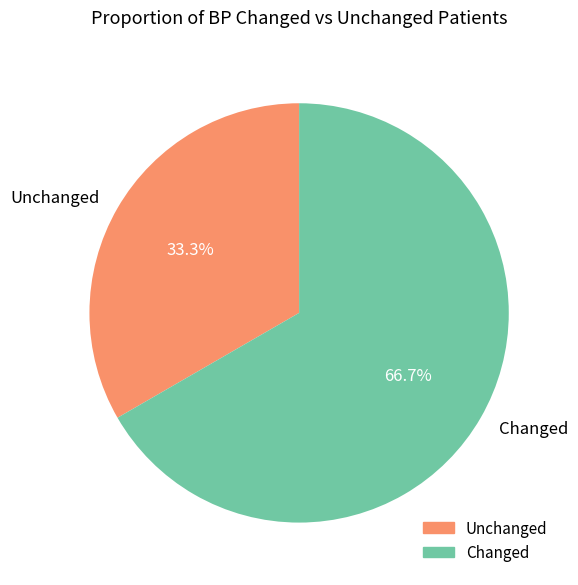

Do Changed and Unchanged together represent more than half of the pie?

Yes